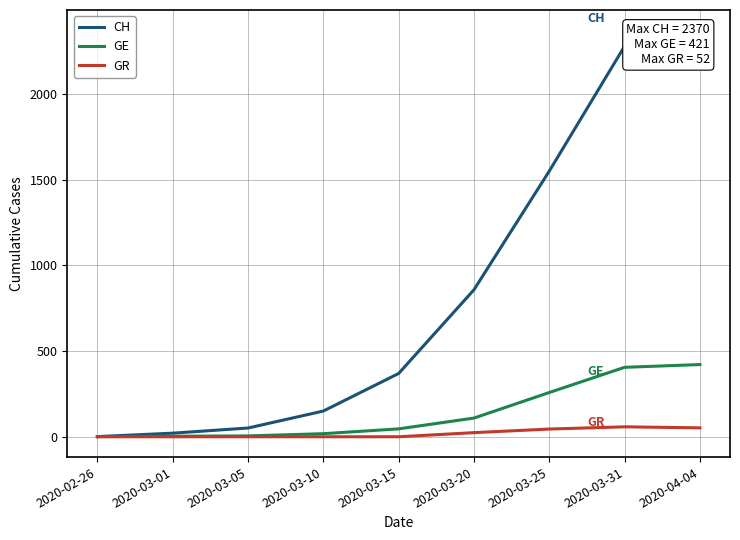

Is the value of CH at 2020-02-26 greater than the value of GE at 2020-03-05?

No